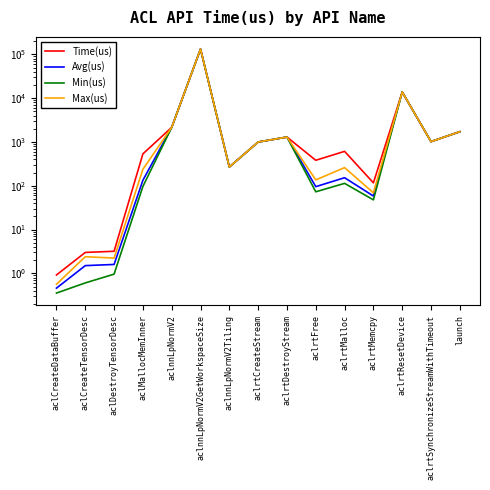

Reading right to left, list all the values displayed in this chart.

Time(us): launch=1713.1	aclrtSynchronizeStreamWithTimeout=1016.3	aclrtResetDevice=13782.6	aclrtMemcpy=116.4	aclrtMalloc=609.5	aclrtFree=381.2	aclrtDestroyStream=1292.9	aclrtCreateStream=994.9	aclnnLpNormV2Tiling=267.6	aclnnLpNormV2GetWorkspaceSize=131798.3	aclnnLpNormV2=2153.8	aclMallocMemInner=533.4	aclDestroyTensorDesc=3.2	aclCreateTensorDesc=3.0	aclCreateDataBuffer=0.9
Avg(us): launch=1713.1	aclrtSynchronizeStreamWithTimeout=1016.3	aclrtResetDevice=13782.6	aclrtMemcpy=58.2	aclrtMalloc=152.4	aclrtFree=95.3	aclrtDestroyStream=1292.9	aclrtCreateStream=994.9	aclnnLpNormV2Tiling=267.6	aclnnLpNormV2GetWorkspaceSize=131798.3	aclnnLpNormV2=2153.8	aclMallocMemInner=133.3	aclDestroyTensorDesc=1.6	aclCreateTensorDesc=1.5	aclCreateDataBuffer=0.5
Min(us): launch=1713.1	aclrtSynchronizeStreamWithTimeout=1016.3	aclrtResetDevice=13782.6	aclrtMemcpy=47.6	aclrtMalloc=113.2	aclrtFree=72.7	aclrtDestroyStream=1292.9	aclrtCreateStream=994.9	aclnnLpNormV2Tiling=267.6	aclnnLpNormV2GetWorkspaceSize=131798.3	aclnnLpNormV2=2153.8	aclMallocMemInner=96.3	aclDestroyTensorDesc=1.0	aclCreateTensorDesc=0.6	aclCreateDataBuffer=0.4
Max(us): launch=1713.1	aclrtSynchronizeStreamWithTimeout=1016.3	aclrtResetDevice=13782.6	aclrtMemcpy=68.8	aclrtMalloc=259.3	aclrtFree=136.0	aclrtDestroyStream=1292.9	aclrtCreateStream=994.9	aclnnLpNormV2Tiling=267.6	aclnnLpNormV2GetWorkspaceSize=131798.3	aclnnLpNormV2=2153.8	aclMallocMemInner=237.7	aclDestroyTensorDesc=2.2	aclCreateTensorDesc=2.4	aclCreateDataBuffer=0.6